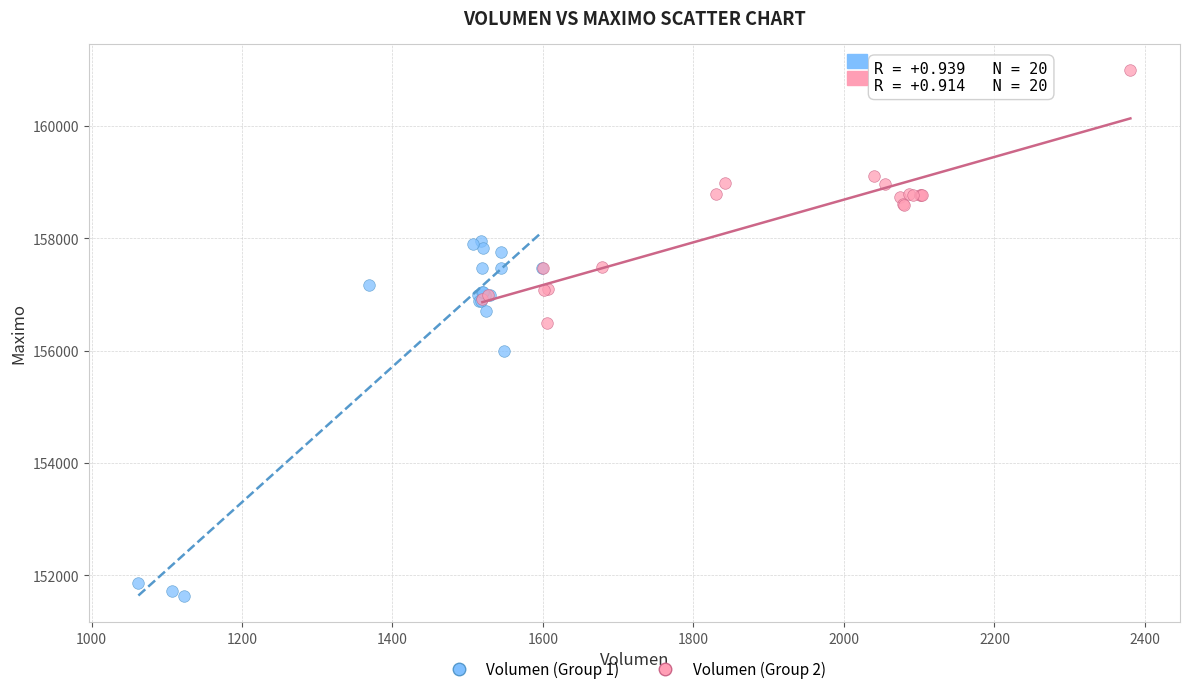

Which series contains the lowest Y value?

Volumen (Group 1)